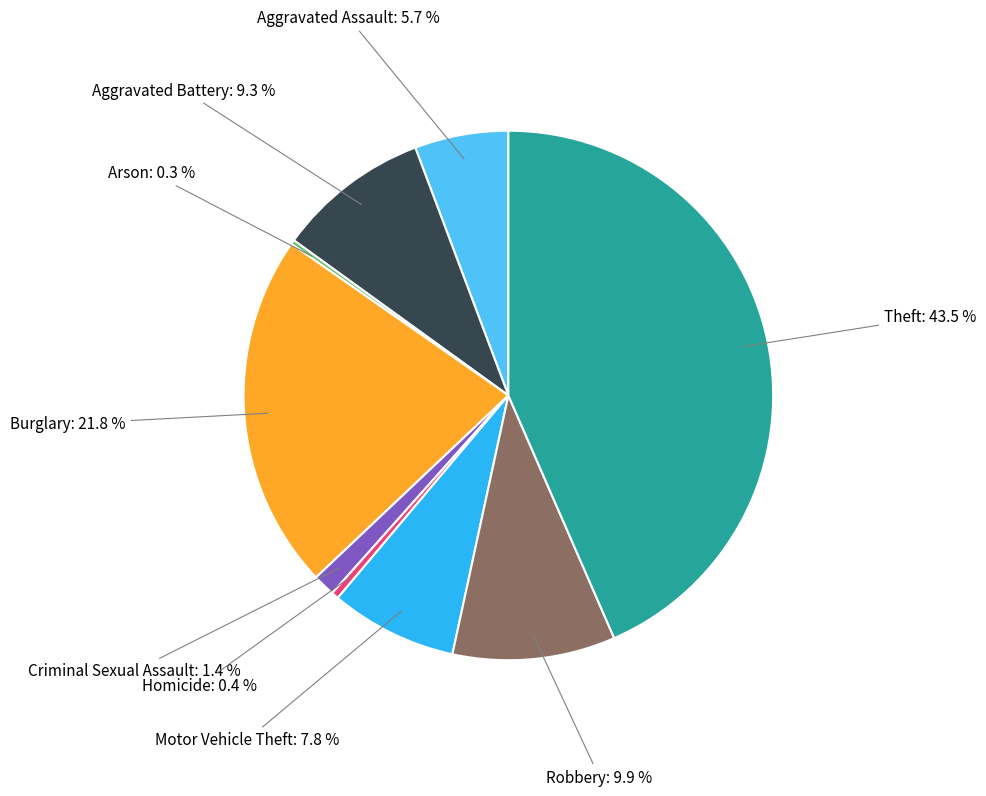

Is there any slice that represents more than half of the pie?

No